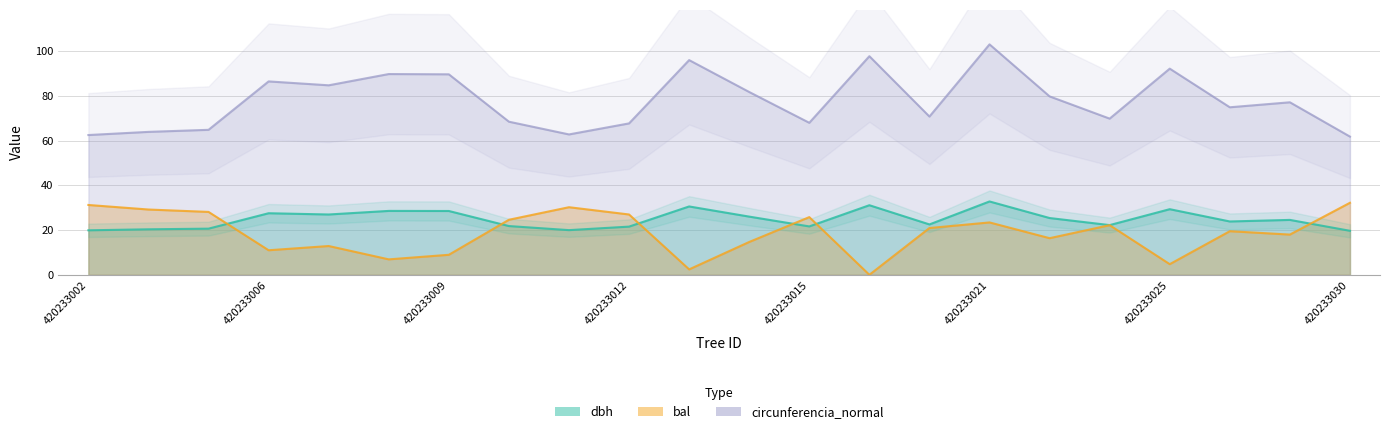

What is the difference between the maximum and minimum values in the dbh series?

13.1